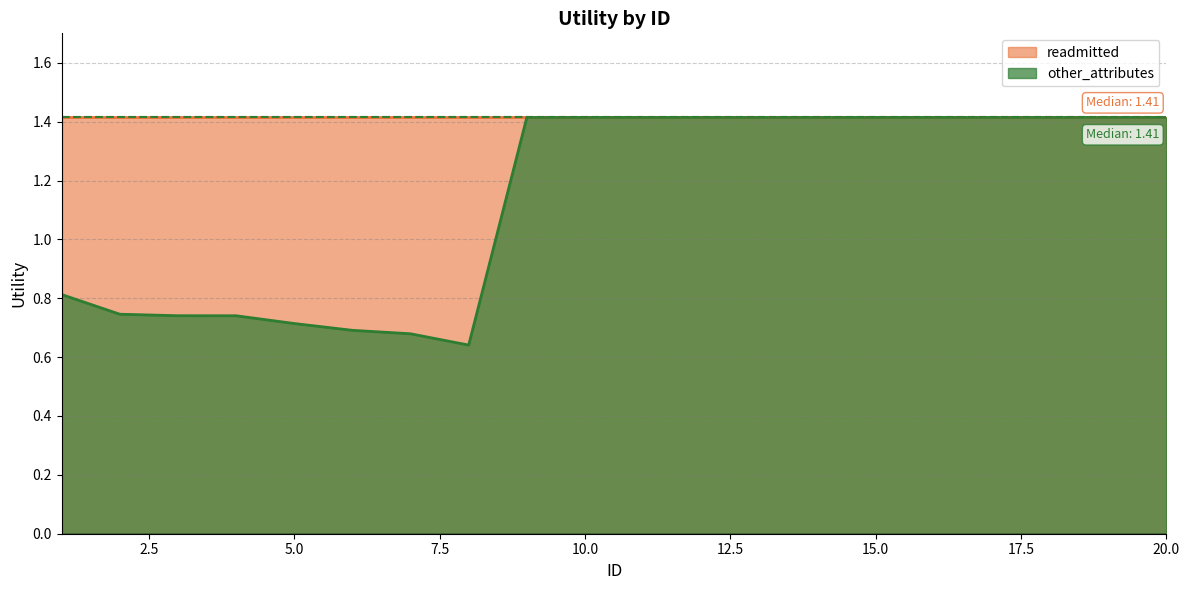

What is the minimum value shown in the chart?

0.6